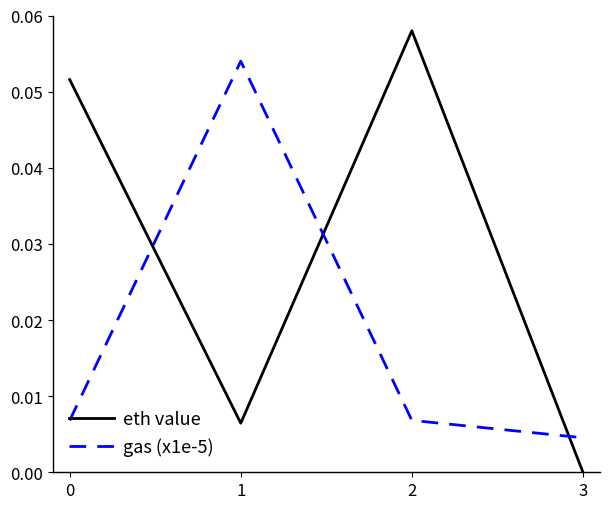

Which category has the lowest value across all series?

3